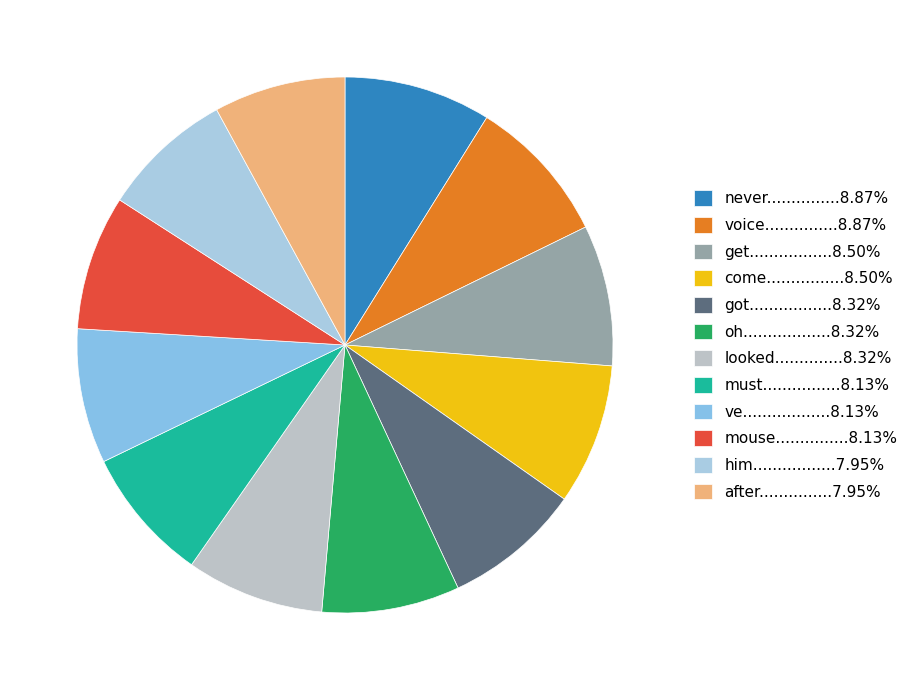

To the nearest percent, what is the difference between the largest and smallest slice percentages?

1%